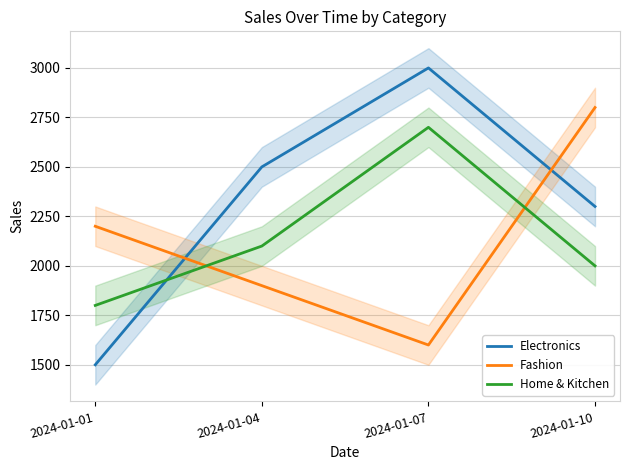

Reading right to left, list all the values displayed in this chart.

Electronics: 2300	3000	2500	1500
Fashion: 2800	1600	1900	2200
Home & Kitchen: 2000	2700	2100	1800